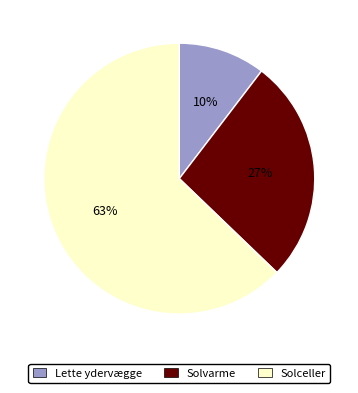

Does Solceller represent more than half of the total?

Yes